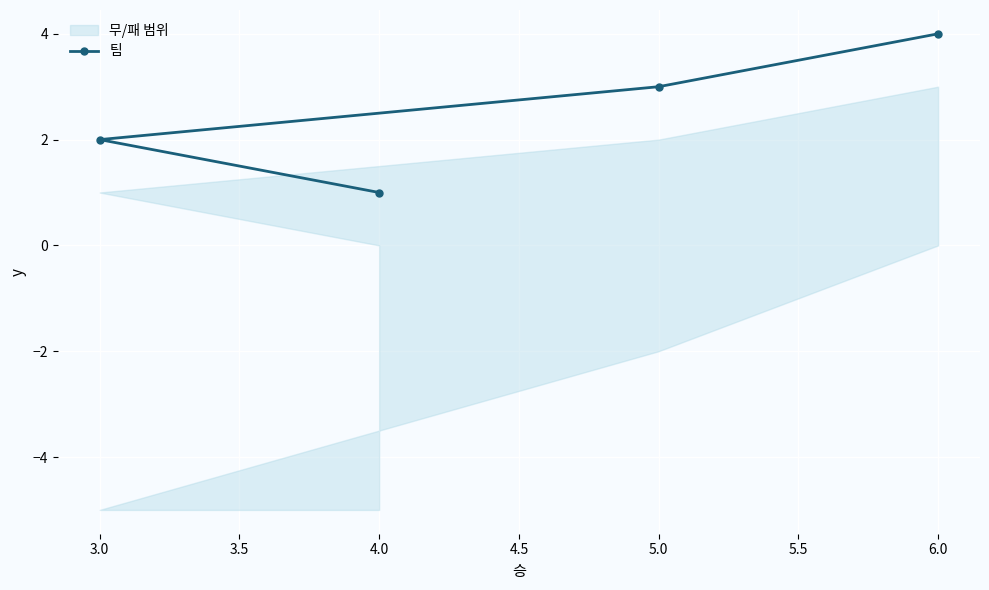

The value of 팀 at 3.0 is 2. True or false?

True